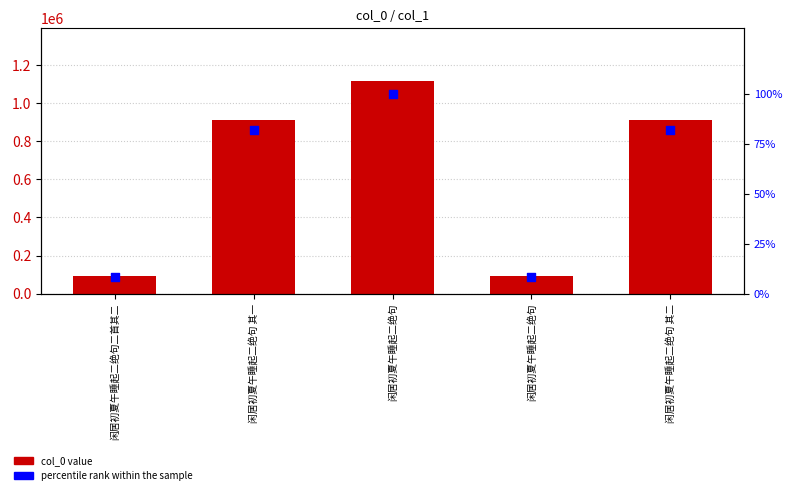

Which series has the largest total across all categories?

col_0